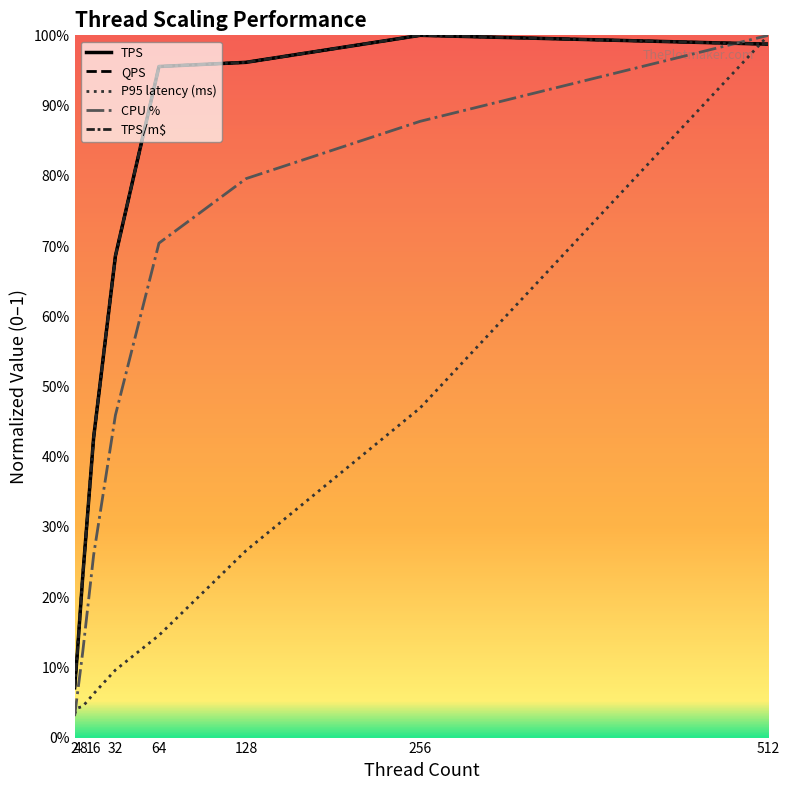

Rank the series by their maximum value, from highest to lowest.

TPS, QPS, P95 latency (ms), CPU %, TPS/m$